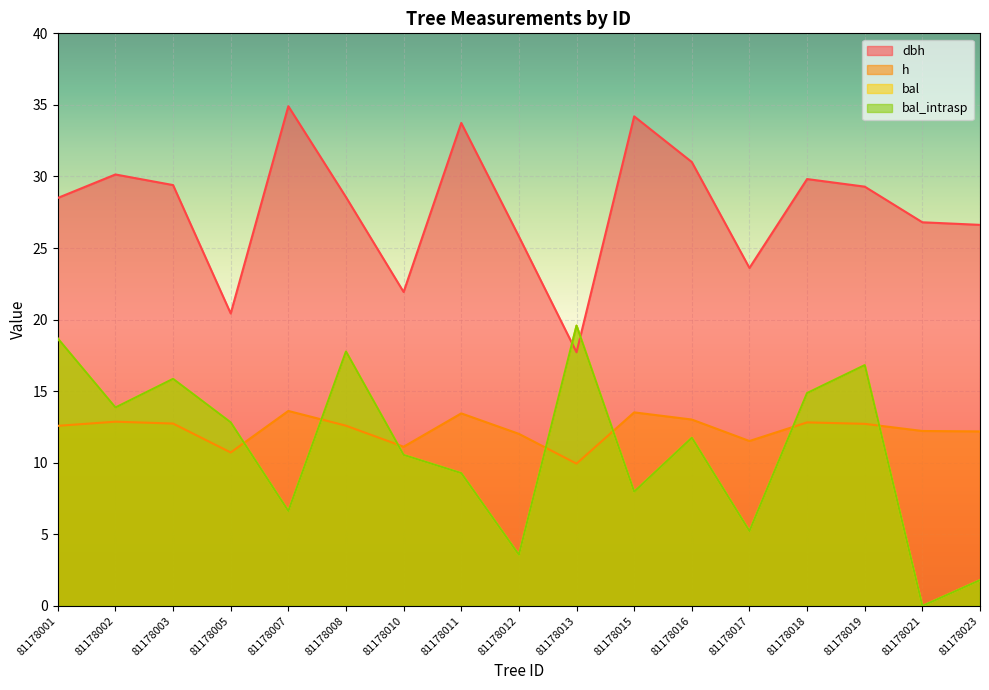

True or false: bal and bal_intrasp cross at least once.

False